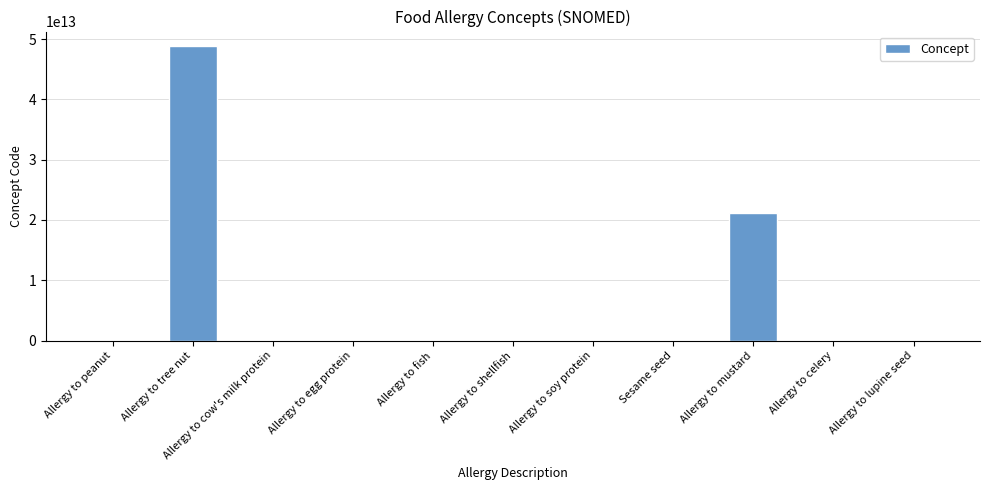

Which has a higher value, Allergy to tree nut or Allergy to lupine seed?

Allergy to tree nut